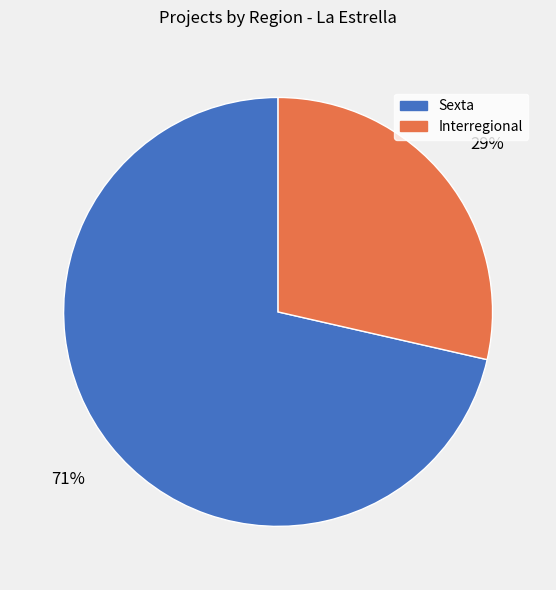

Which slice is the smallest?

Interregional